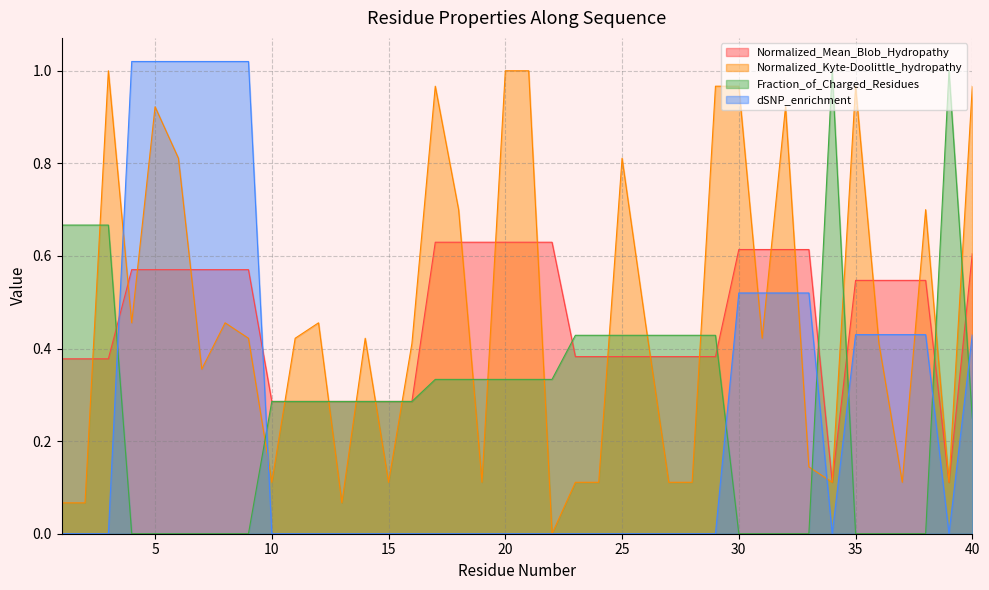

Is the value of dSNP_enrichment at 34 greater than the value of Fraction_of_Charged_Residues at 20?

No